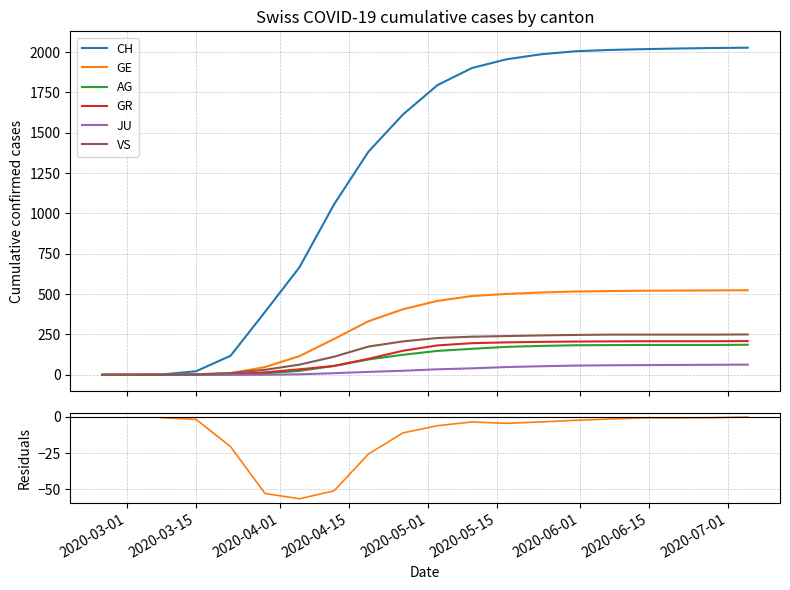

Rank the series at 2020-07-05 from highest to lowest value.

CH, GE, VS, GR, AG, JU